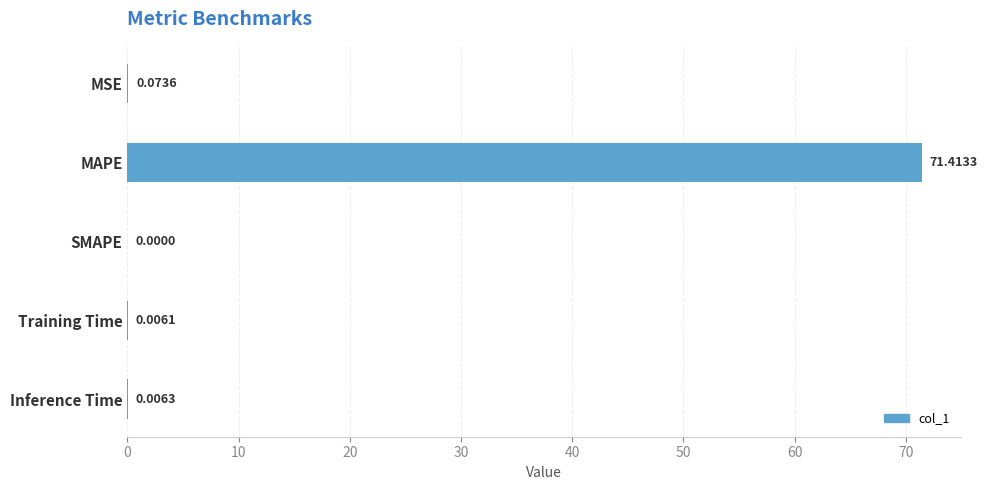

What is the change in value from MAPE to Inference Time?

-71.4